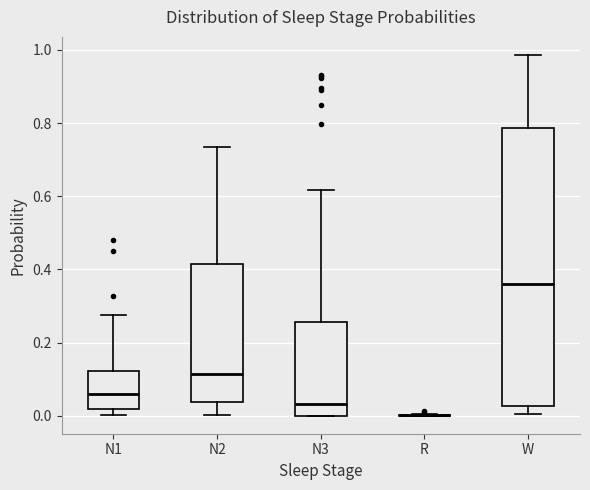

Comparing the boxes themselves (not the whiskers), which one is the tallest?

W